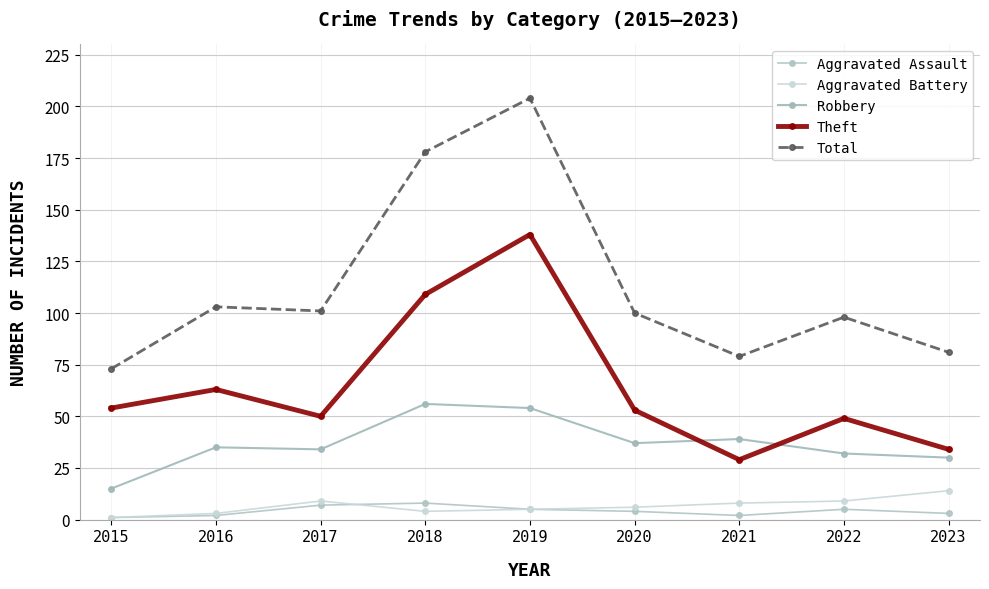

Reading left to right, transcribe all the data shown in this chart.

Aggravated Assault: 2015=1	2016=2	2017=7	2018=8	2019=5	2020=4	2021=2	2022=5	2023=3
Aggravated Battery: 2015=1	2016=3	2017=9	2018=4	2019=5	2020=6	2021=8	2022=9	2023=14
Robbery: 2015=15	2016=35	2017=34	2018=56	2019=54	2020=37	2021=39	2022=32	2023=30
Theft: 2015=54	2016=63	2017=50	2018=109	2019=138	2020=53	2021=29	2022=49	2023=34
Total: 2015=73	2016=103	2017=101	2018=178	2019=204	2020=100	2021=79	2022=98	2023=81